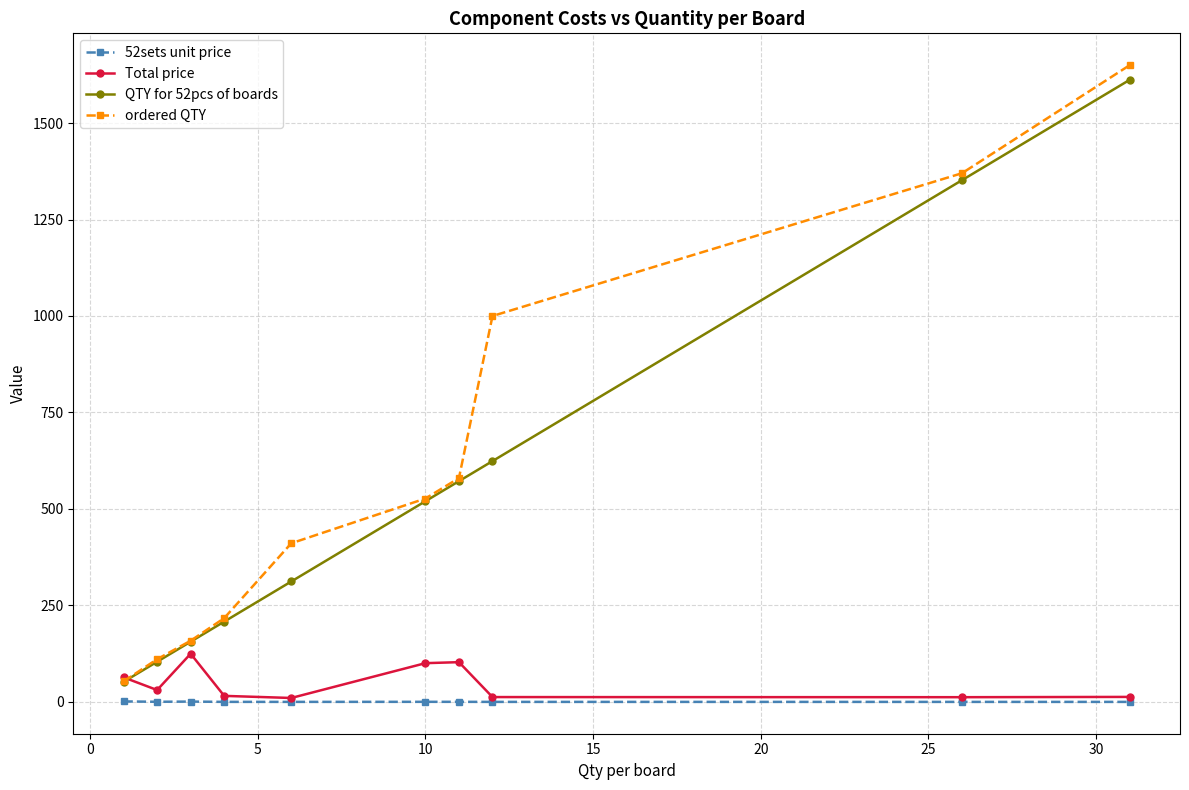

What is the maximum value for Total price?

124.8